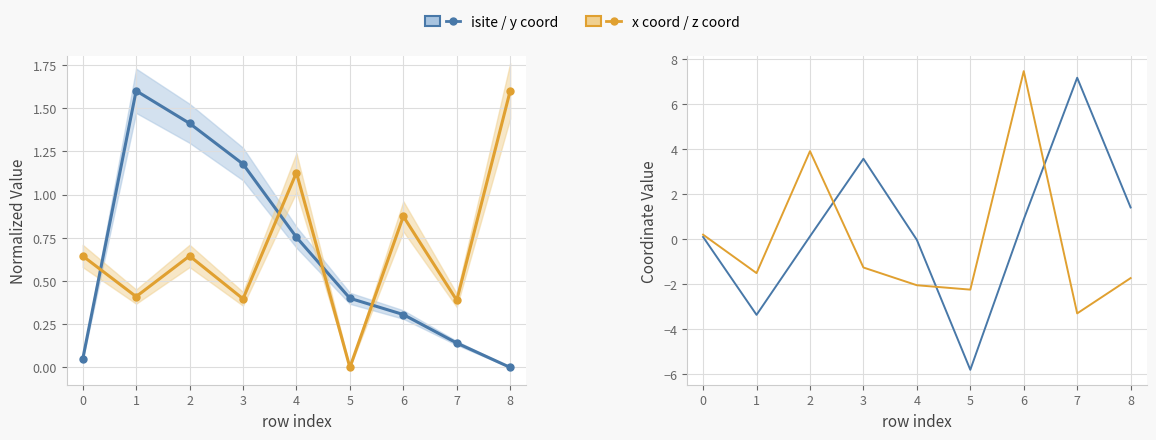

Does the chart have visible grid lines?

Yes